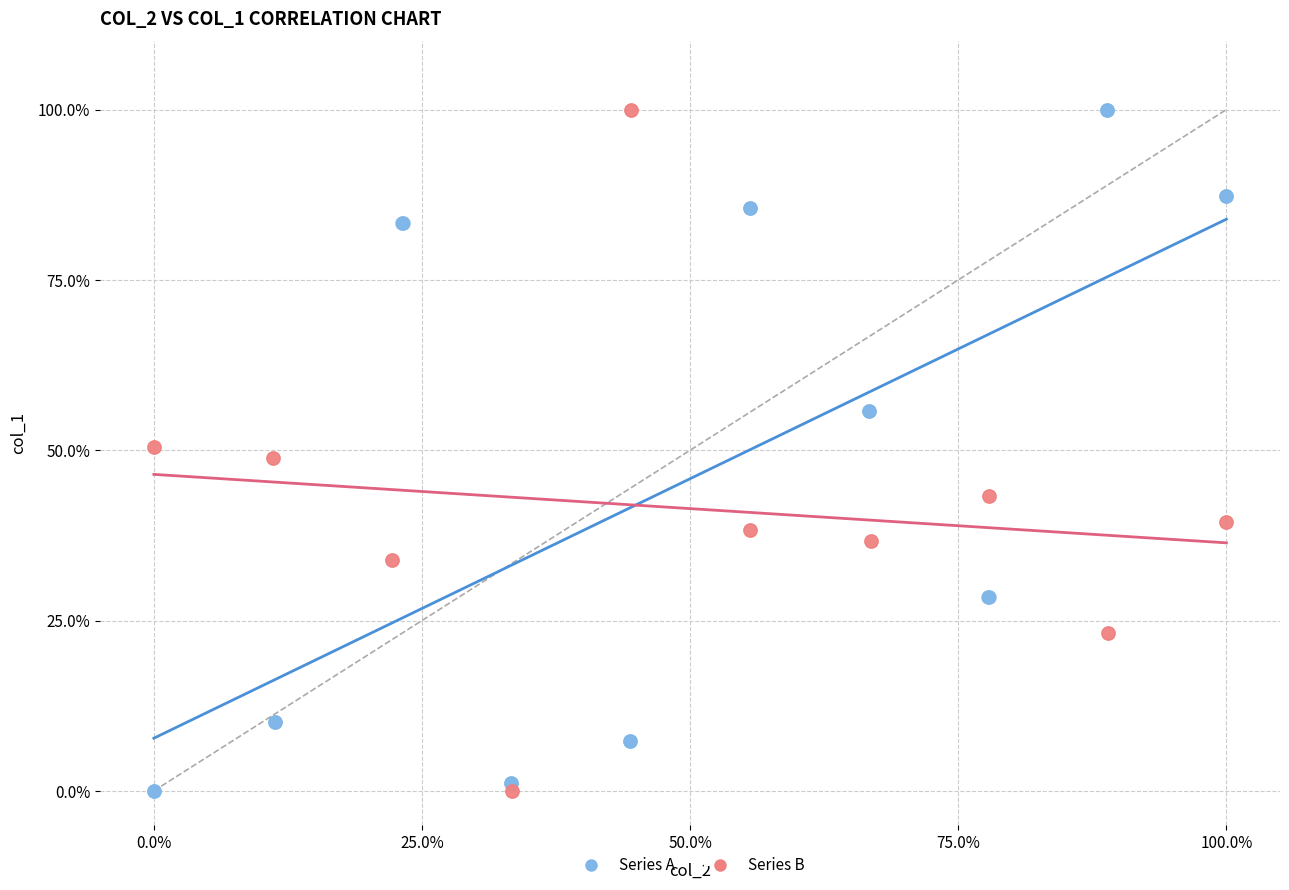

What are all the series names shown in the legend?

Series A, Series B